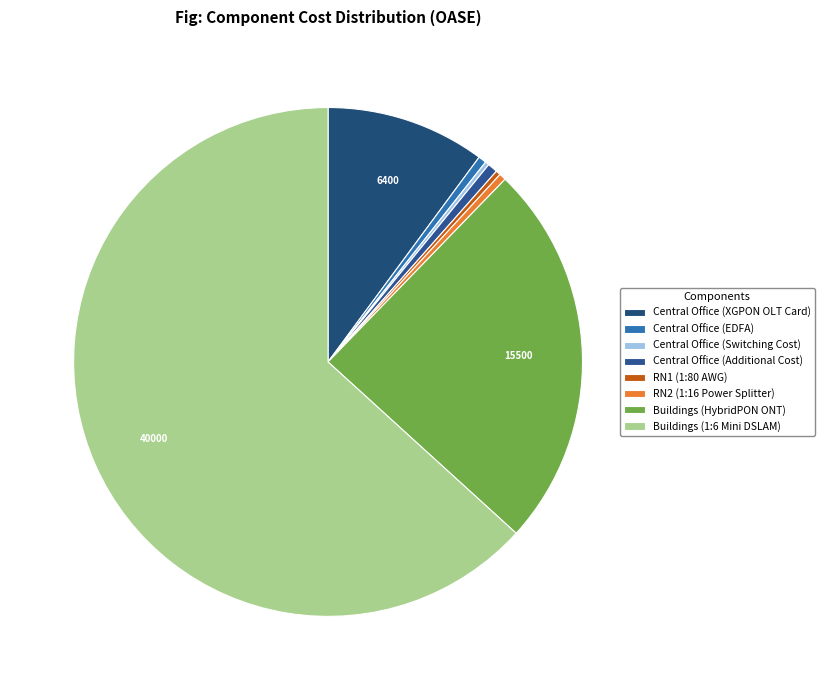

Combined, what portion of the pie is Buildings (HybridPON ONT) and Central Office (XGPON OLT Card)?

34.6%